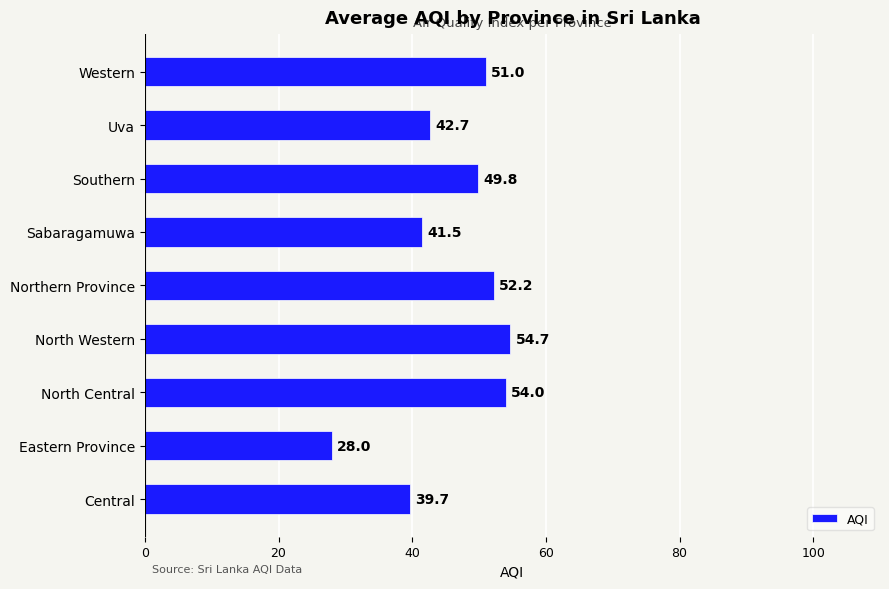

List the labels in order of value, smallest first.

Eastern Province, Central, Sabaragamuwa, Uva, Southern, Western, Northern Province, North Central, North Western